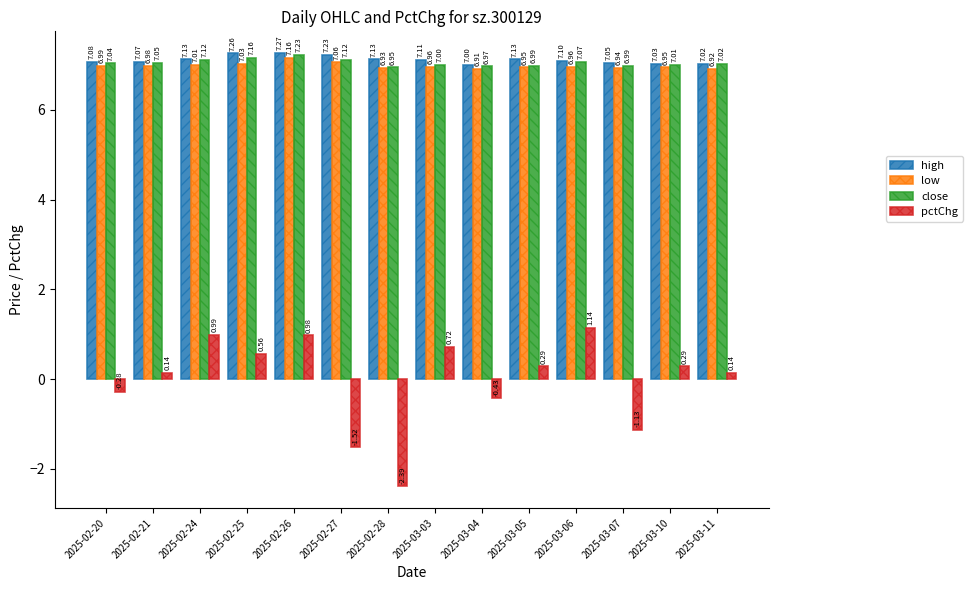

Is the value of high at 2025-02-27 greater than the value of pctChg at 2025-02-25?

Yes